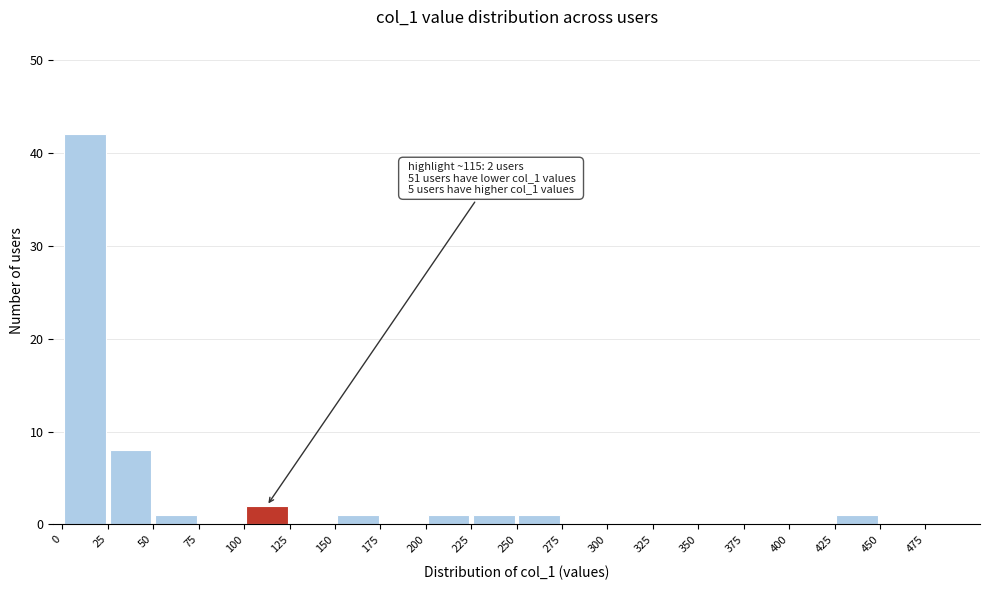

Which range on the x-axis has the tallest bar?

0 to 25